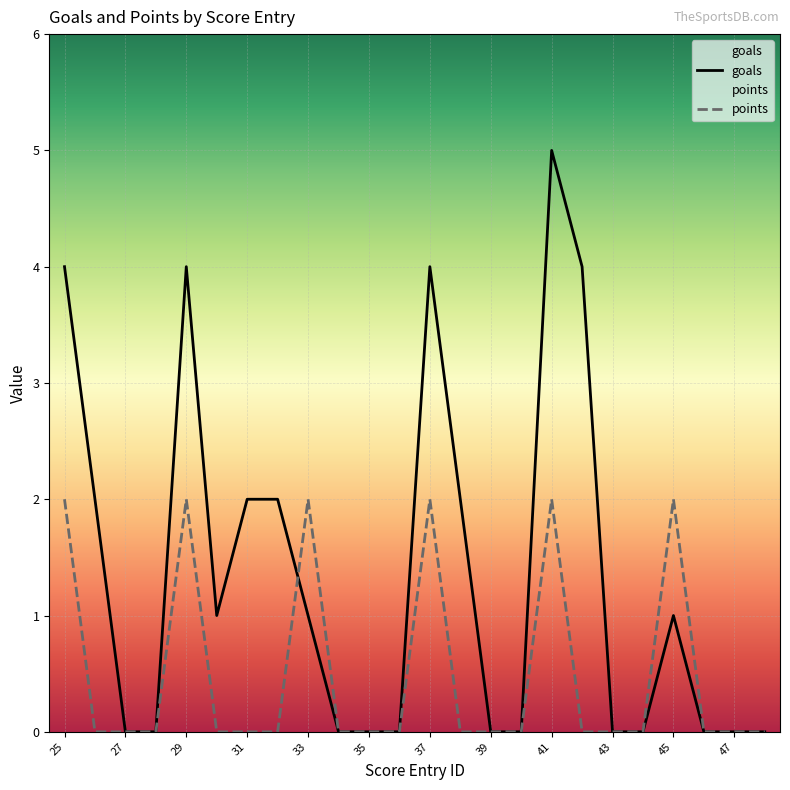

How many intersections are there between points and goals?

1